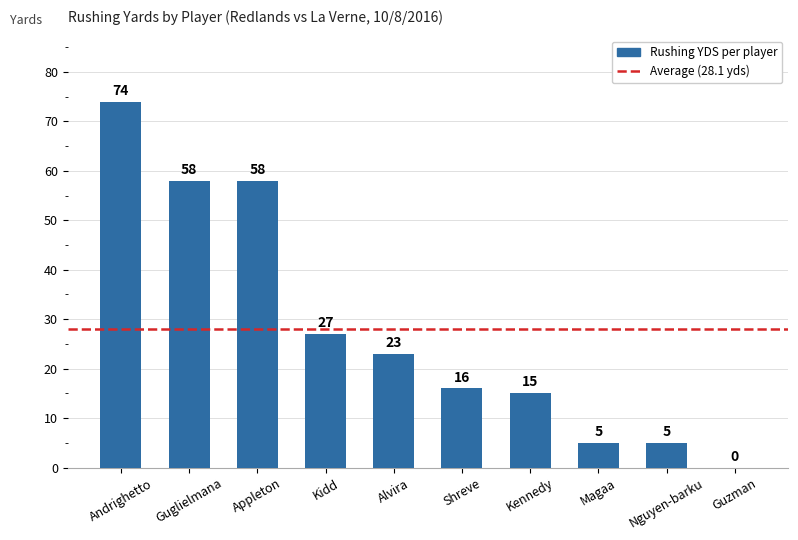

Reading left to right, list all the values displayed in this chart.

74	58	58	27	23	16	15	5	5	0